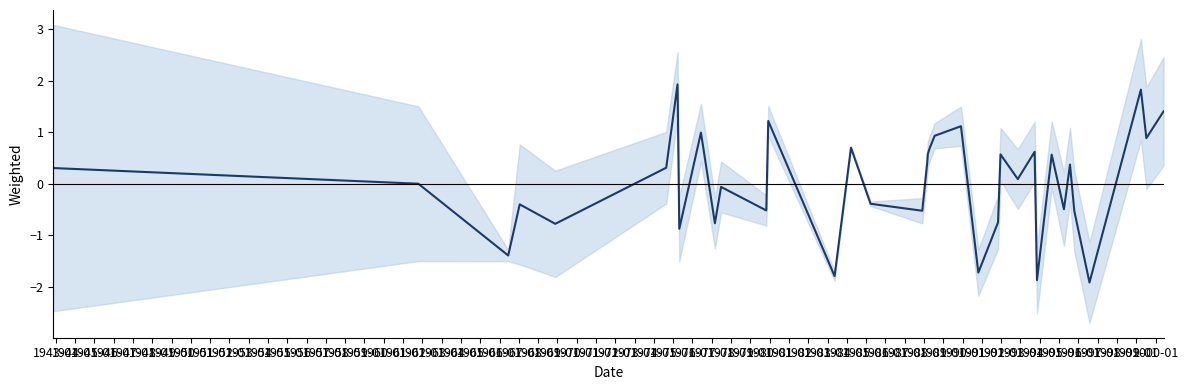

Which has a higher value, 1956-01 or 1975-01?

1956-01